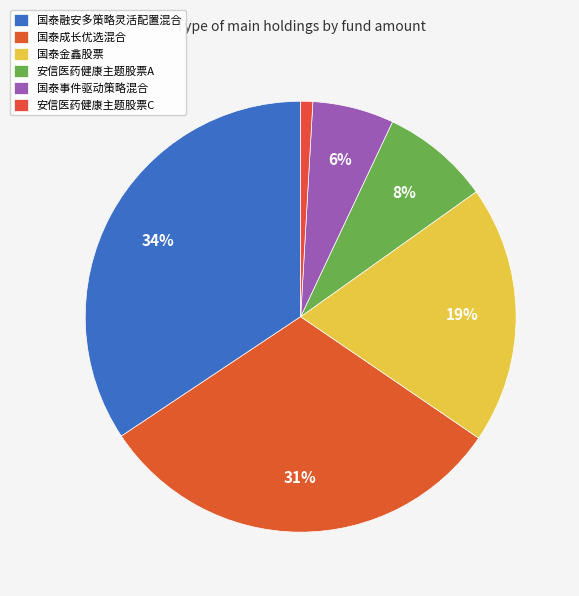

Rank the categories by value from highest to lowest.

国泰融安多策略灵活配置混合, 国泰成长优选混合, 国泰金鑫股票, 安信医药健康主题股票A, 国泰事件驱动策略混合, 安信医药健康主题股票C